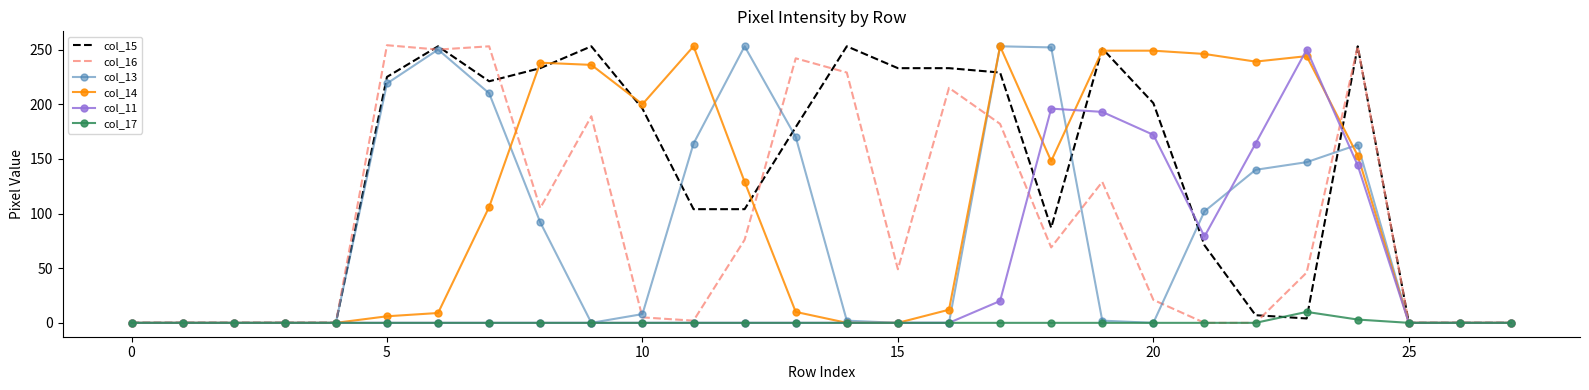

What is the difference between the second highest and second lowest values in the col_11 series?

196